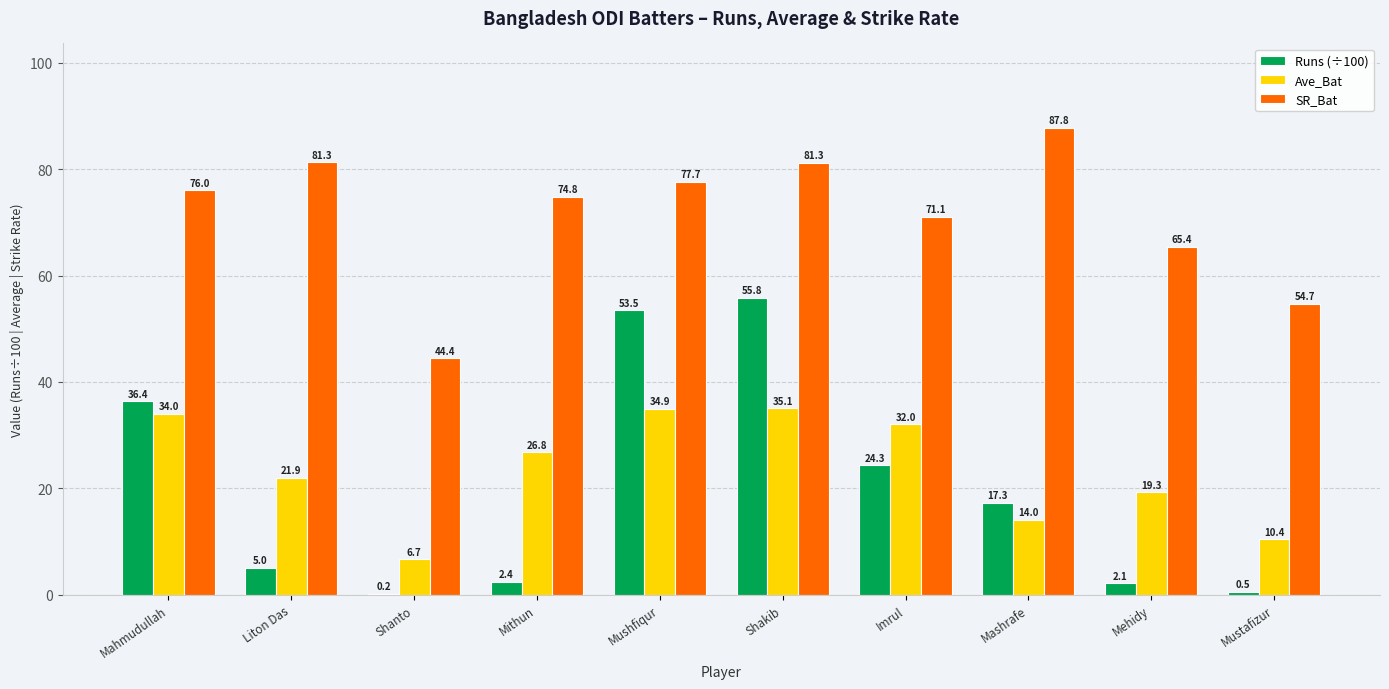

True or false: SR_Bat has a value of 81.3 at Shakib.

True